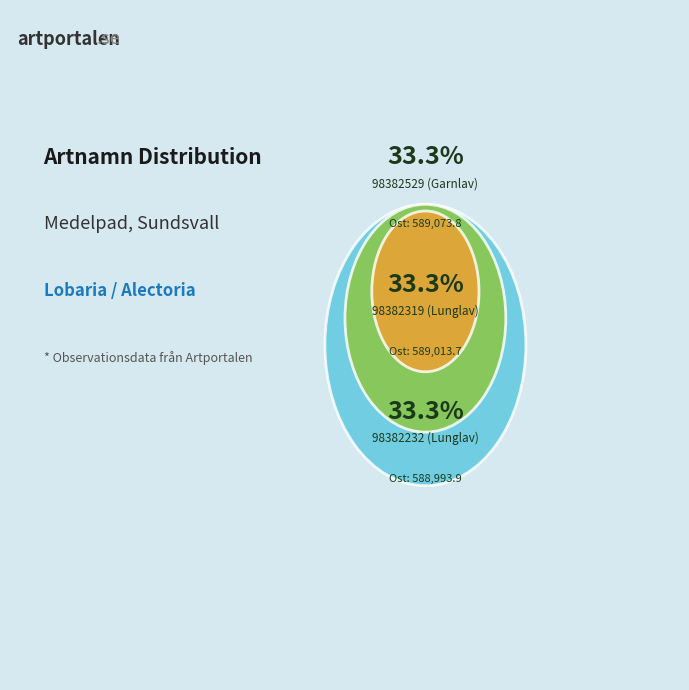

Is there any slice that represents more than half of the pie?

No